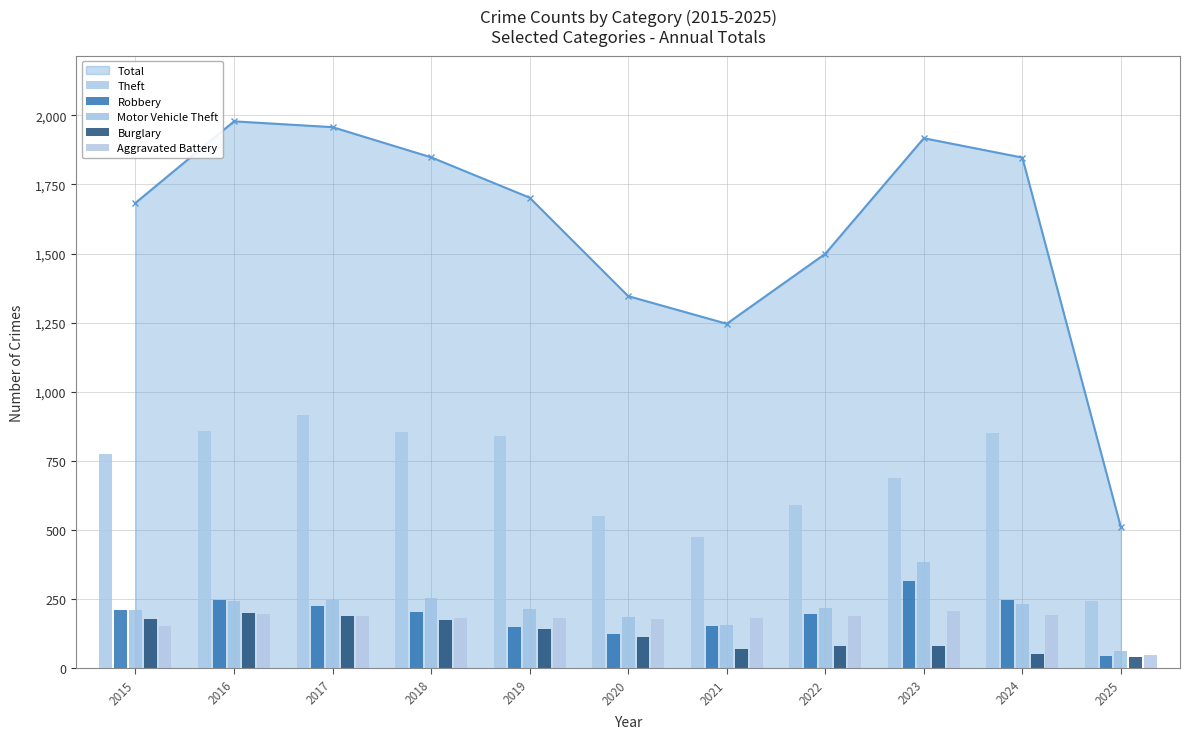

What is the sum of all Aggravated Battery values?

1909